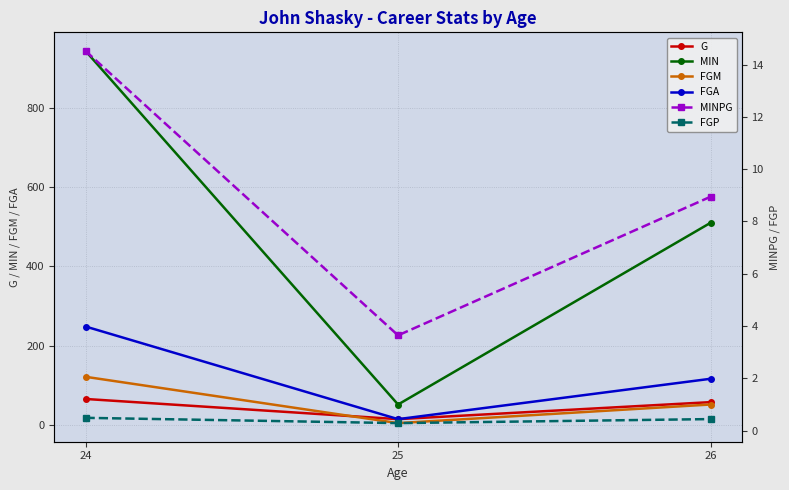

Is the value of FGM at 25 greater than the value of FGA at 26?

No